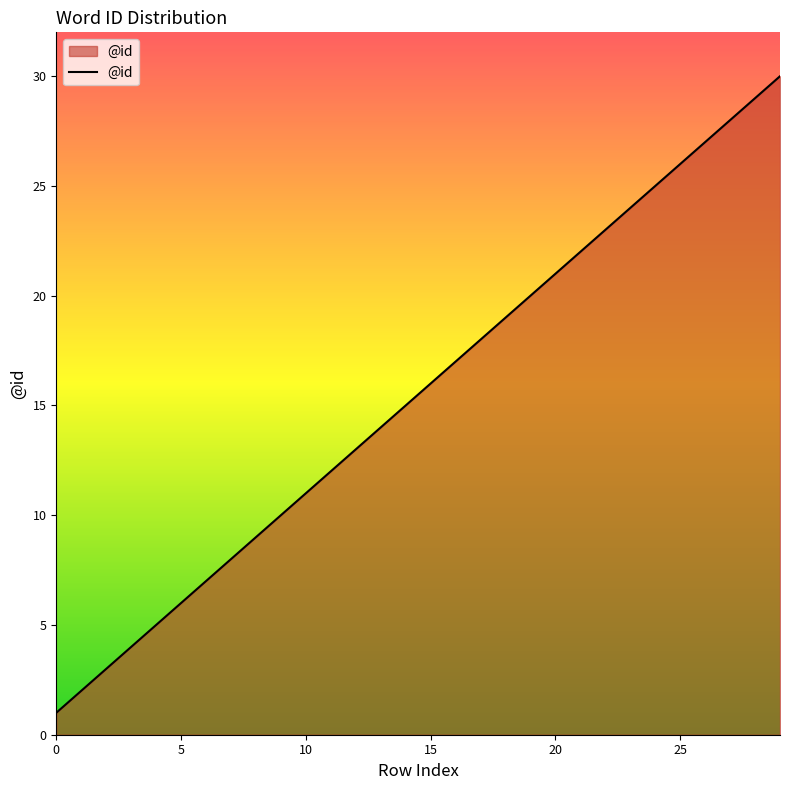

What is the difference between the maximum and minimum values?

29